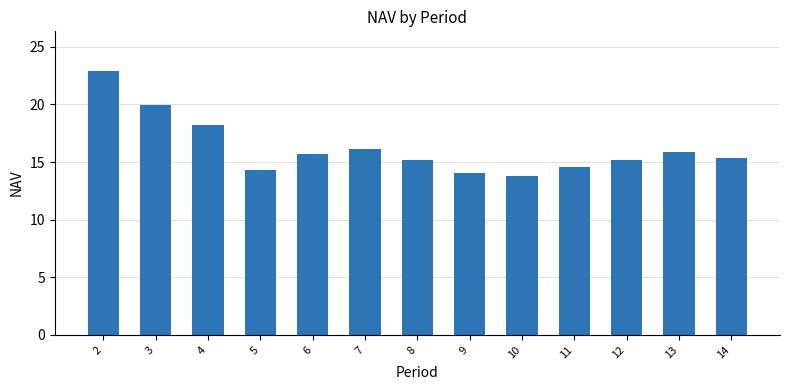

What is the difference between the values at 10 and 8?

1.4